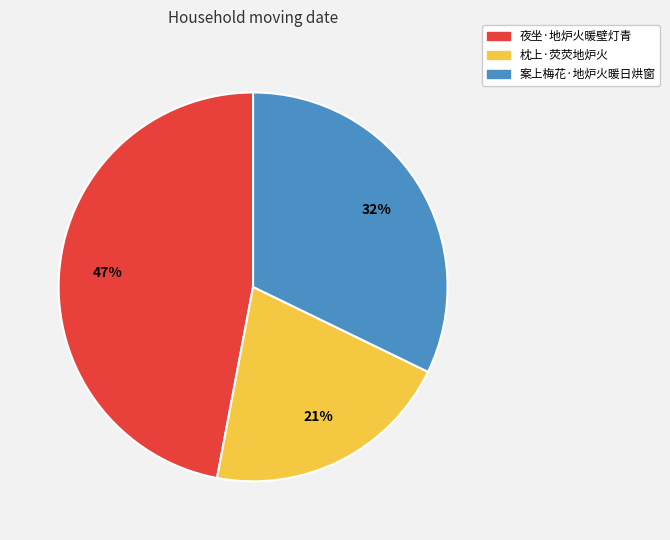

True or false: 案上梅花·地炉火暖日烘窗 accounts for 17% of the total.

False